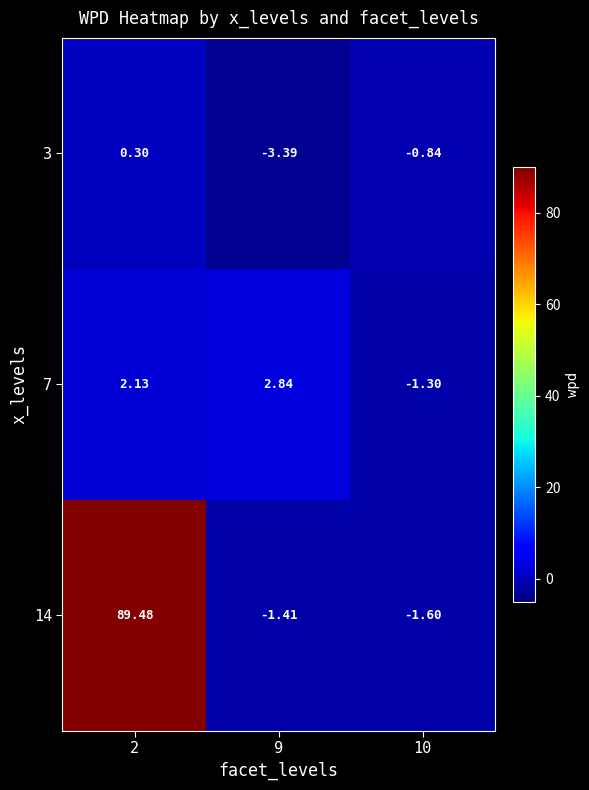

At which category does the chart reach its peak across all series?

2